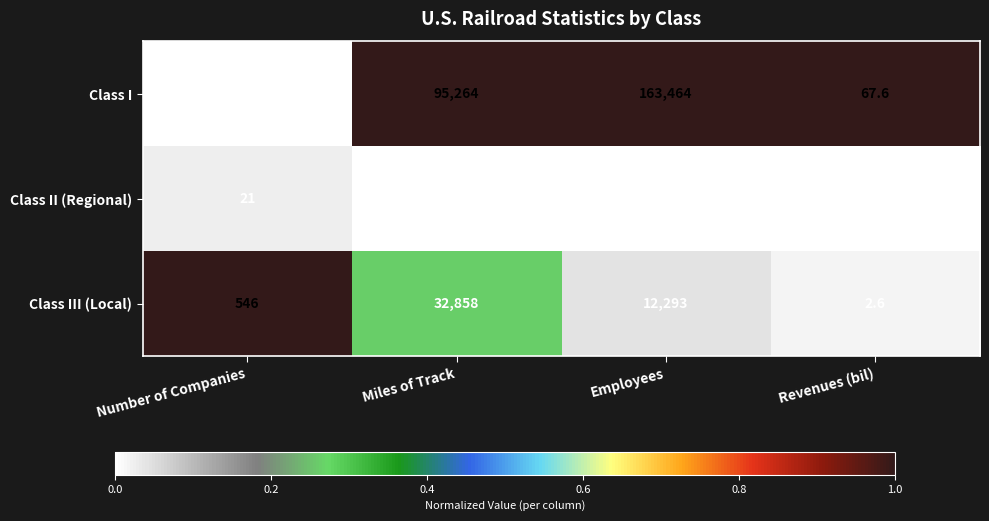

What is the maximum value shown in the chart?

163464.0